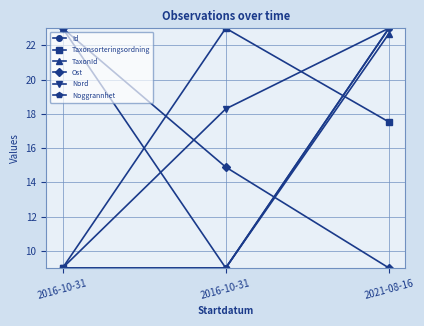

At how many categories does at least one series exceed 13?

3